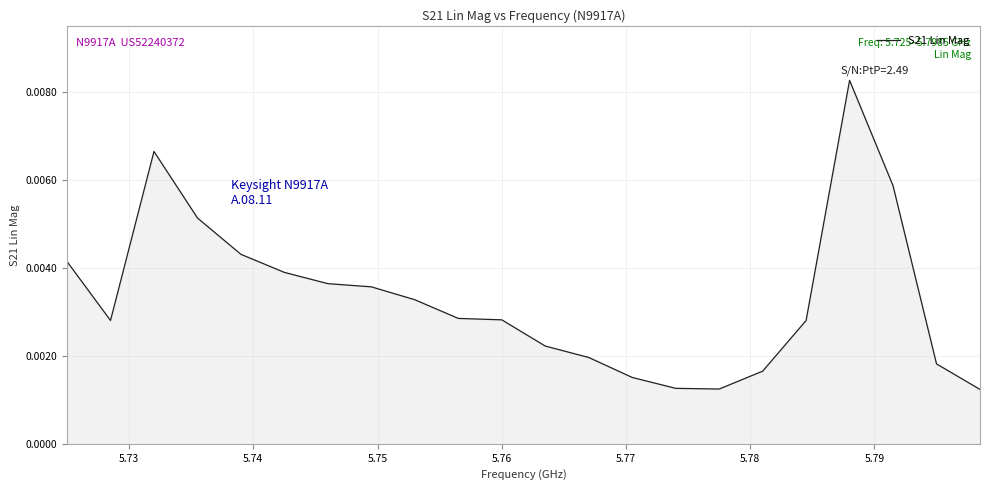

Does the chart display data point markers on the line(s)?

No